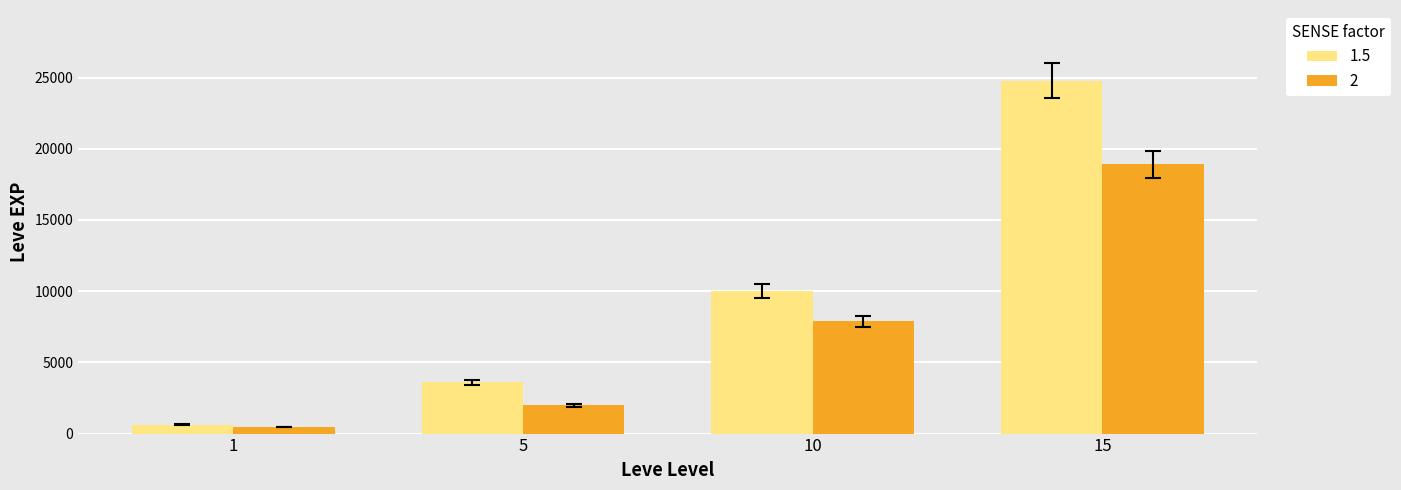

How many groups of bars are there?

4